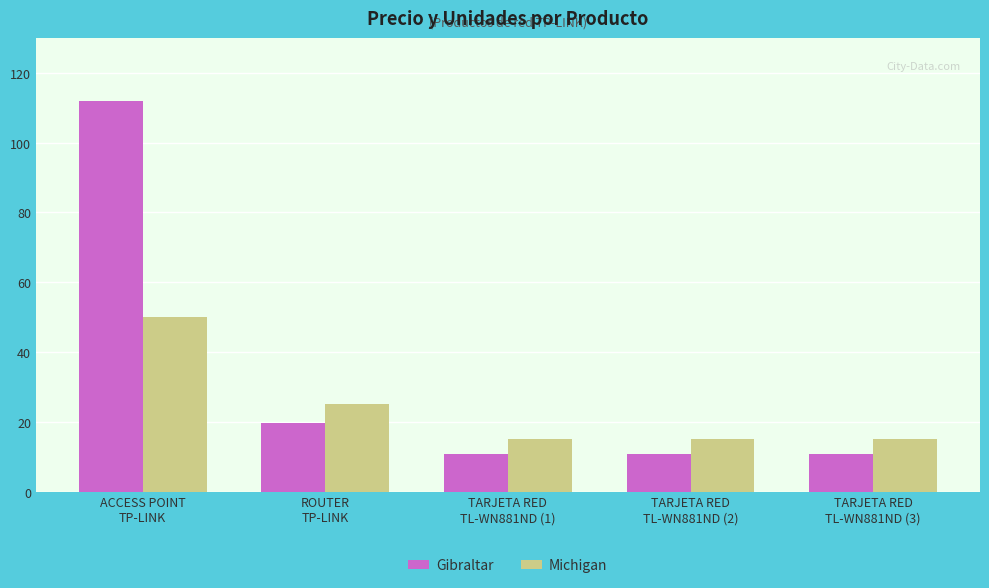

Does the chart contain stacked bars?

No